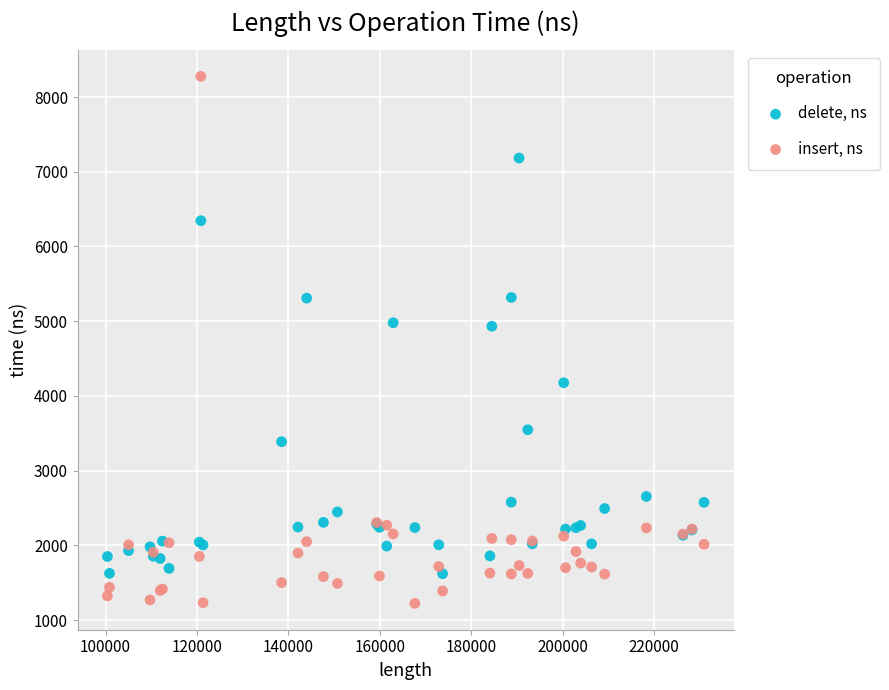

Which series reaches the minimum Y coordinate?

insert, ns